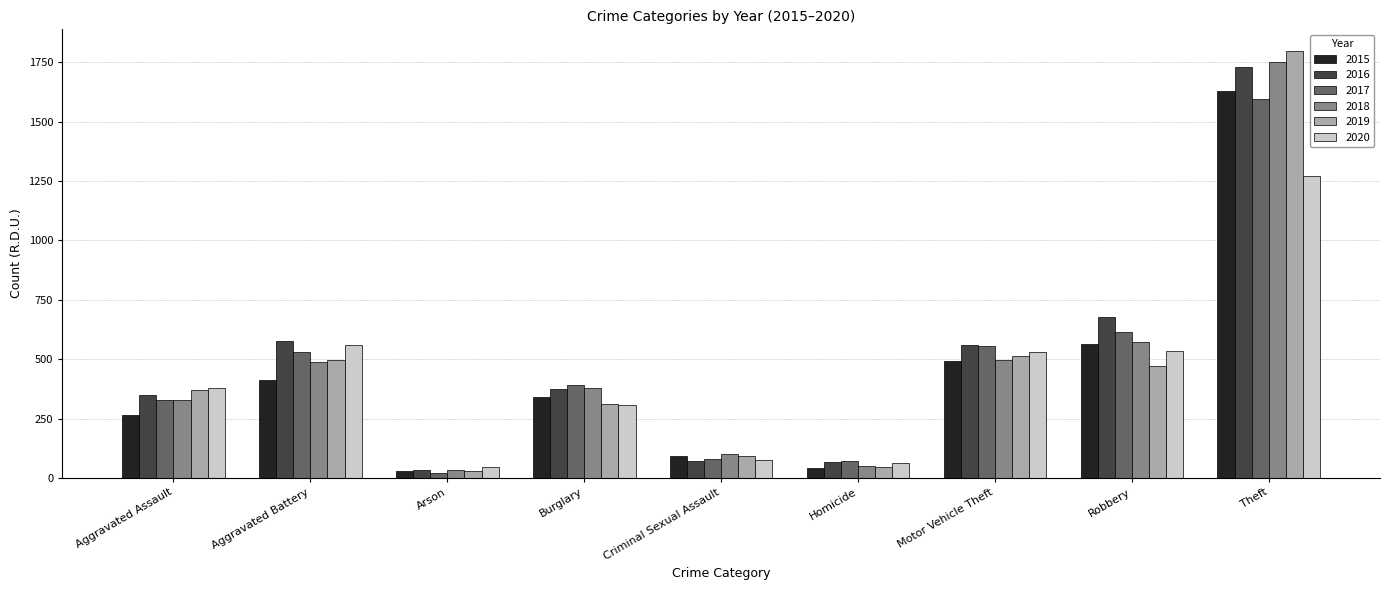

Rank the series at Theft from highest to lowest value.

2019, 2018, 2016, 2015, 2017, 2020